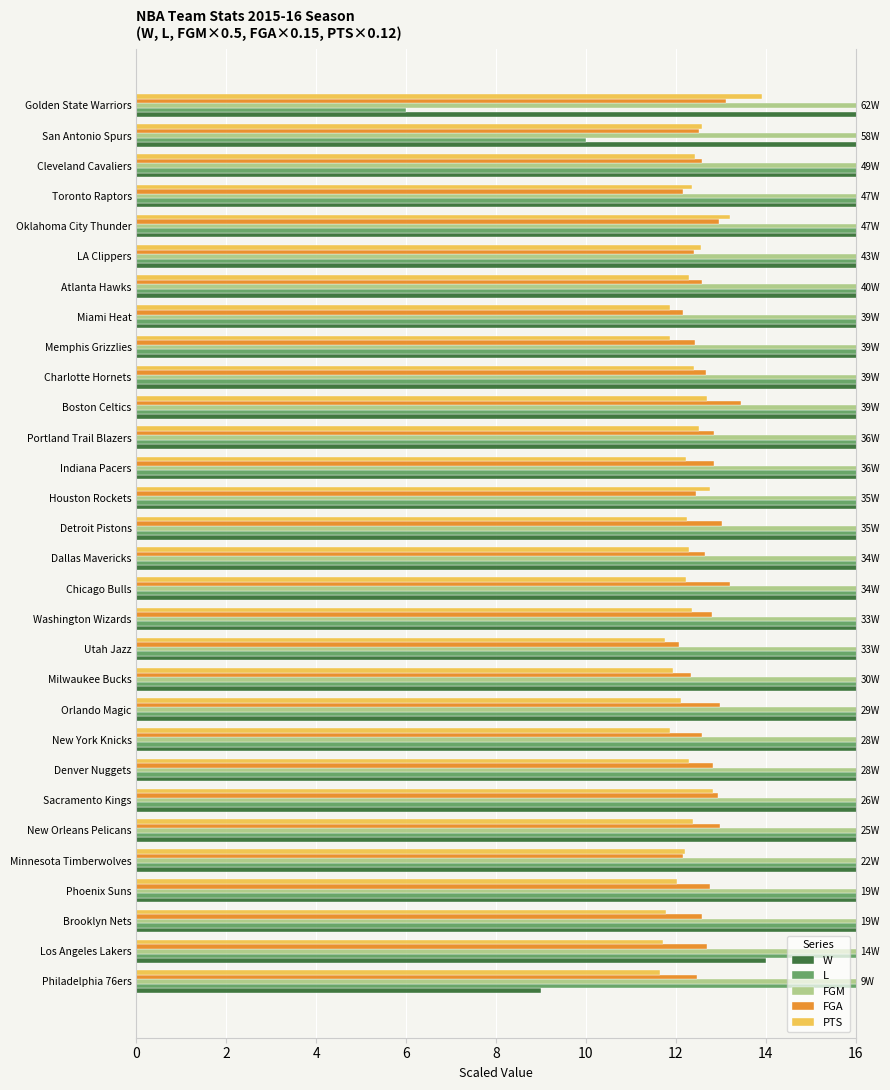

The W series shows 9.0 at Philadelphia 76ers. True or false?

True